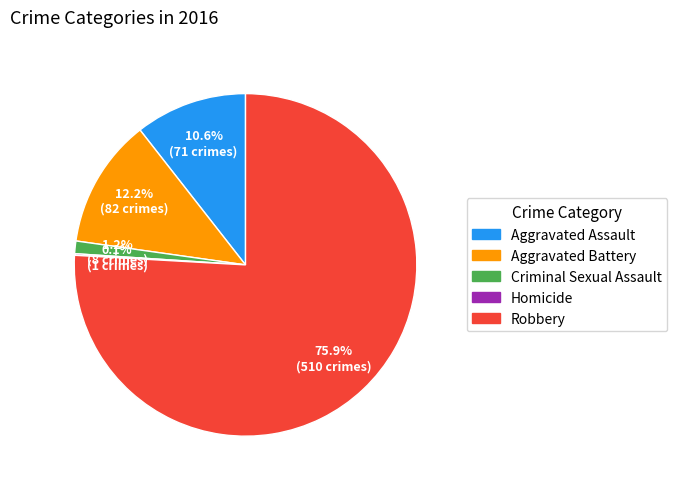

To the nearest percent, what is the difference between the largest and smallest slice percentages?

76%